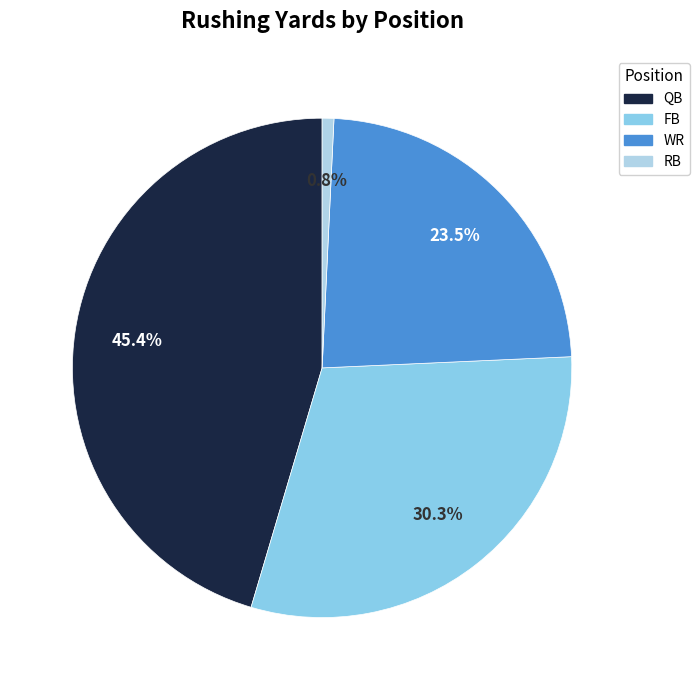

To the nearest percent, what is the combined percentage of RB and QB?

46%